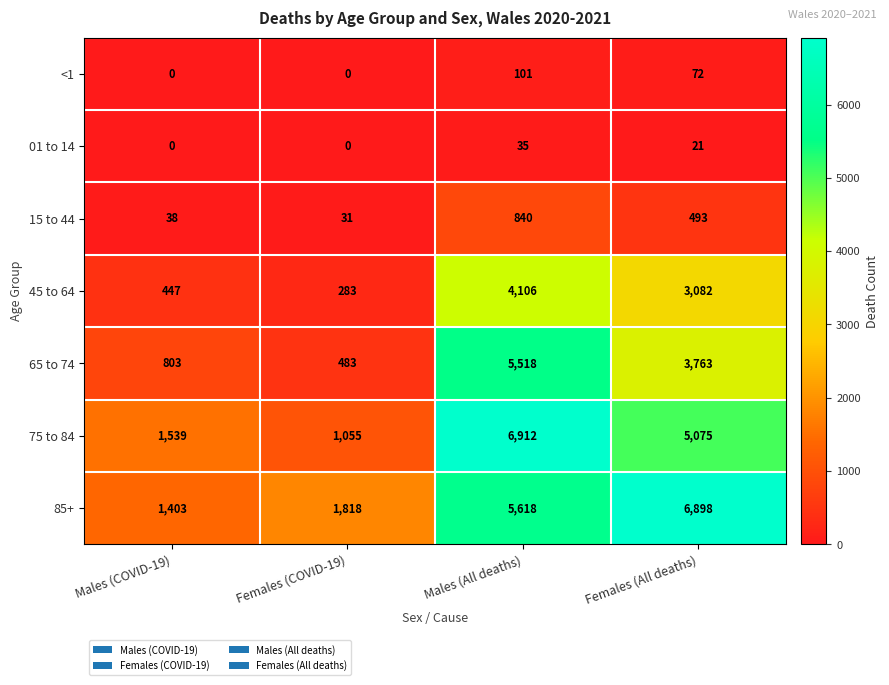

How many data points in 01 to 14 are less than 21?

2